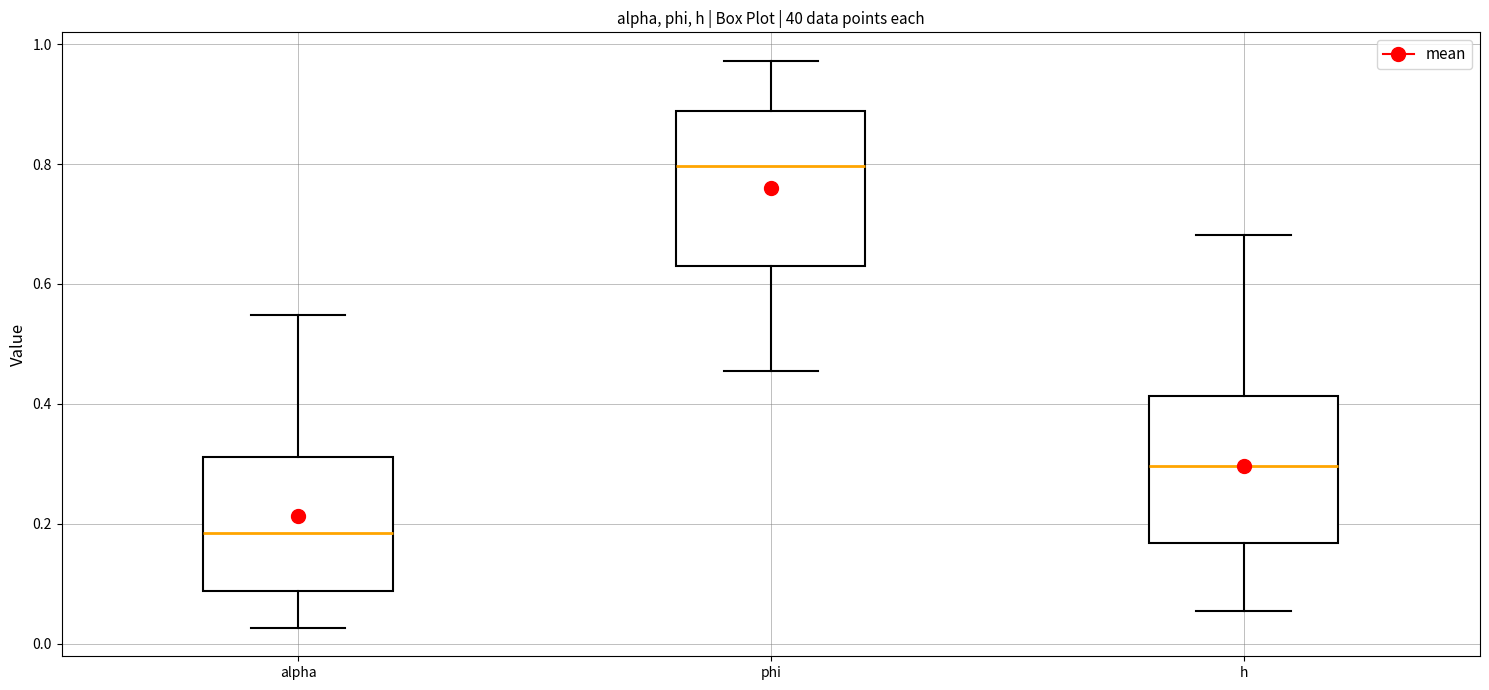

Reading left to right, read every box against the y-axis: the position of its median line, the range the box covers, and the ends of its whiskers. The values are not printed on the chart, so give them approximately, as read against the axis.

alpha: median 0.18, box 0.08 to 0.32, whiskers 0.02 to 0.54
phi: median 0.80, box 0.62 to 0.88, whiskers 0.46 to 0.98
h: median 0.30, box 0.16 to 0.42, whiskers 0.06 to 0.68